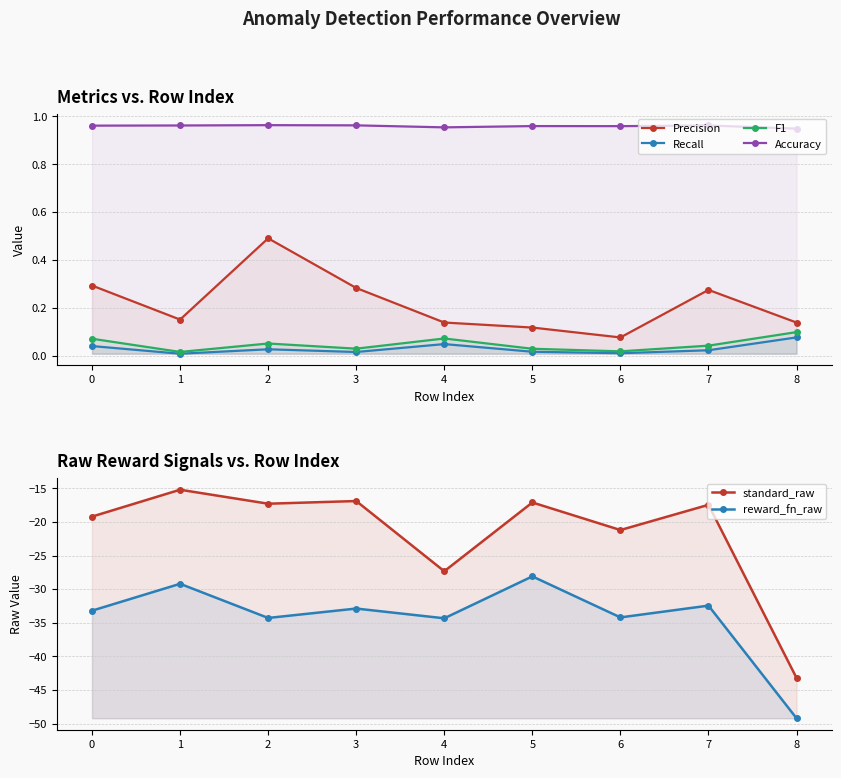

At how many categories does at least one series exceed -44?

9